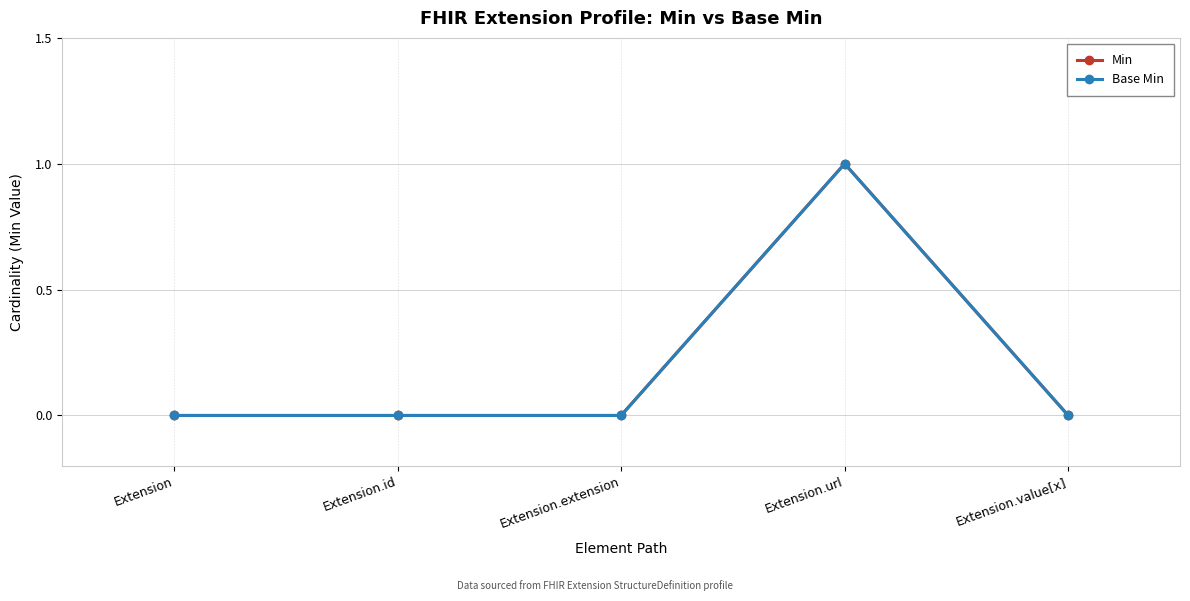

What is the label of the 3rd point from the left?

Extension.extension